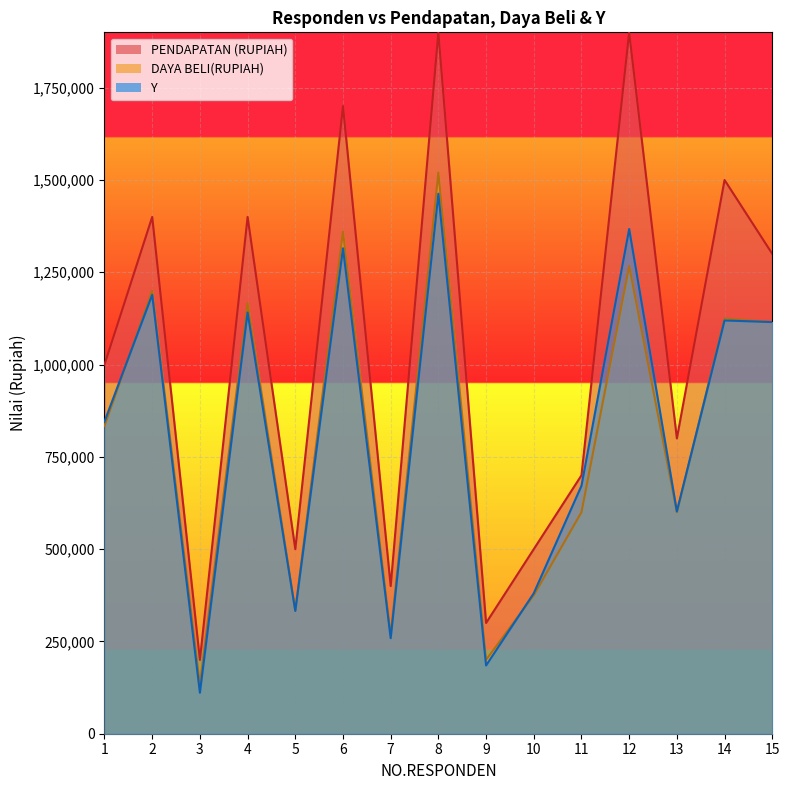

Between 10 and 15, which is larger?

15